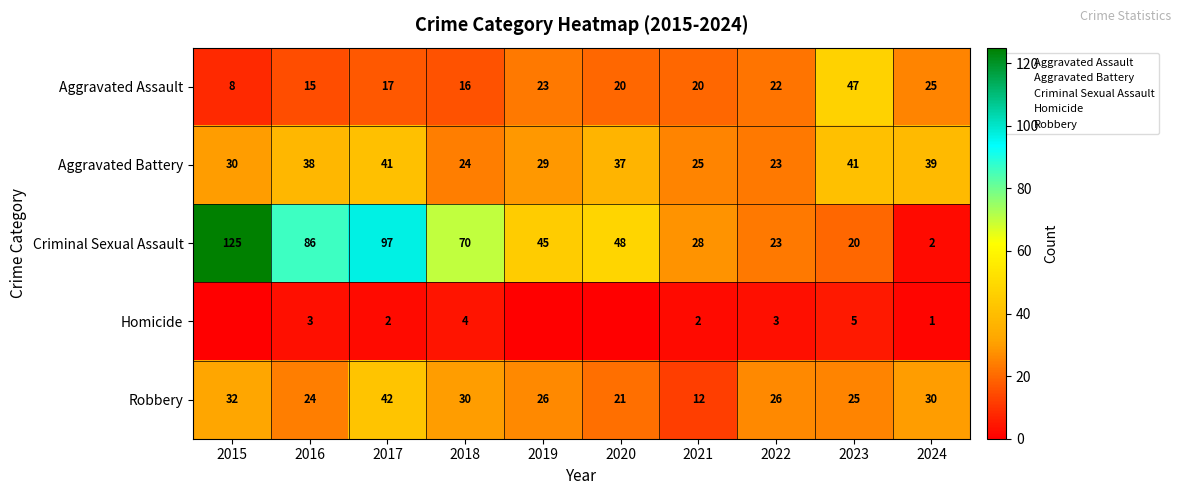

What is the difference between the maximum and minimum values in the Homicide series?

5